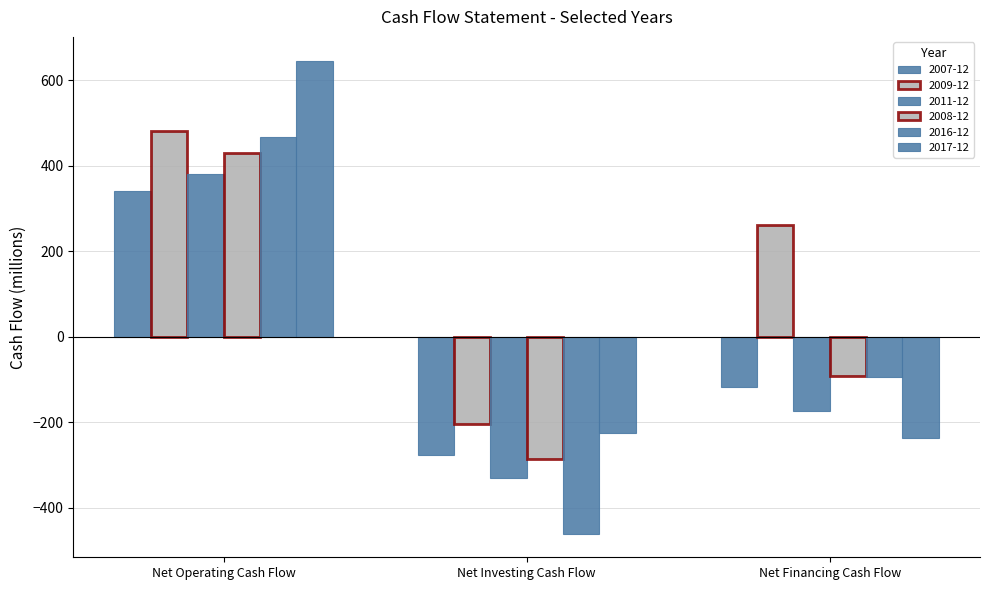

How many values in 2017-12 are above zero?

1